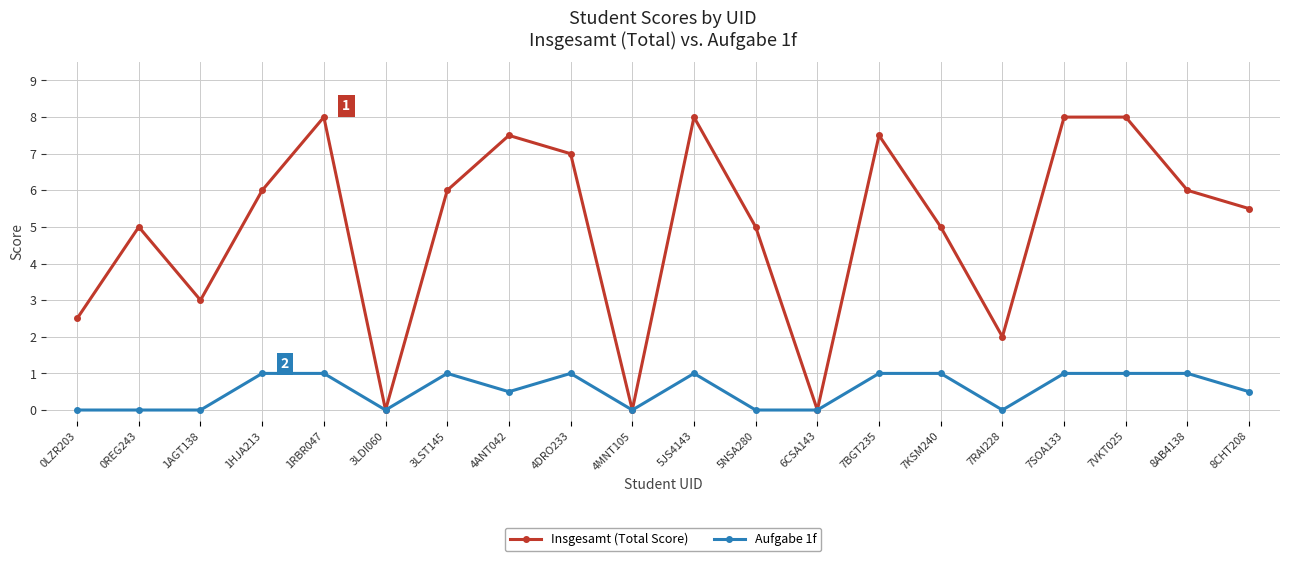

What is the total value across all series at 1AGT138?

3.0